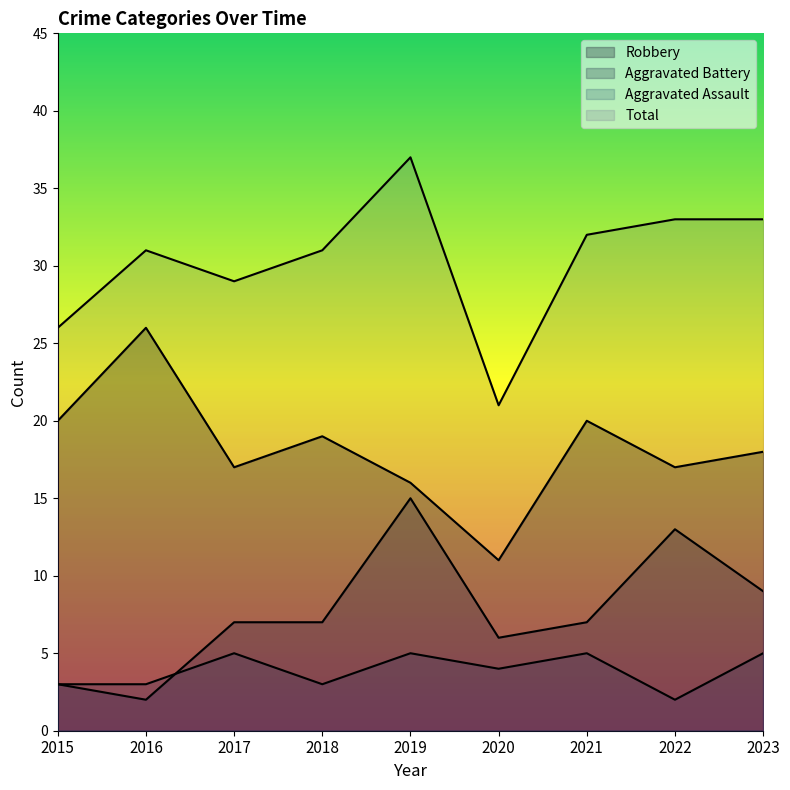

Which series has the largest total across all categories?

Total